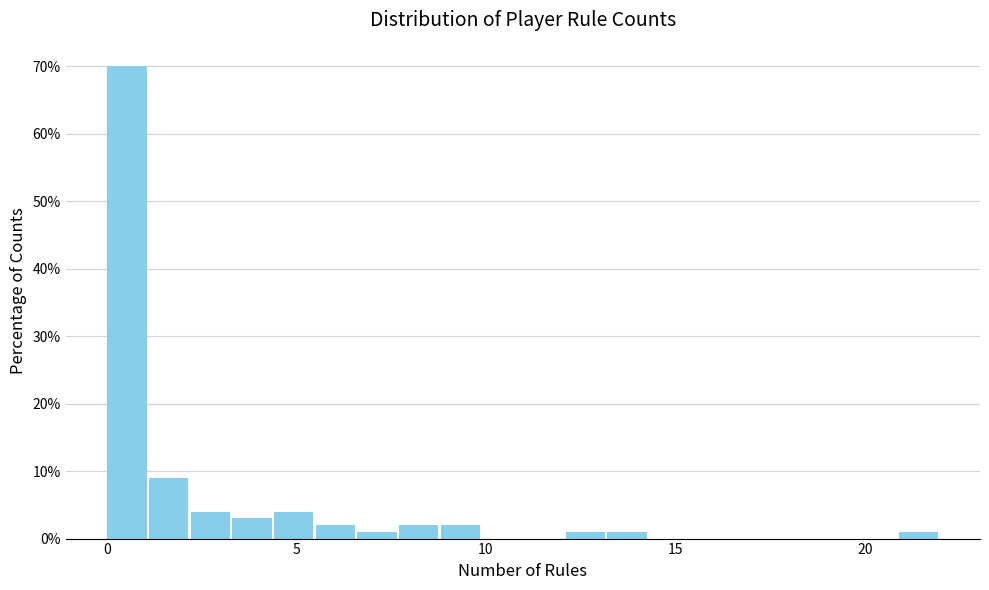

Read against the x-axis, roughly where is the centre of the tallest bar?

0.5